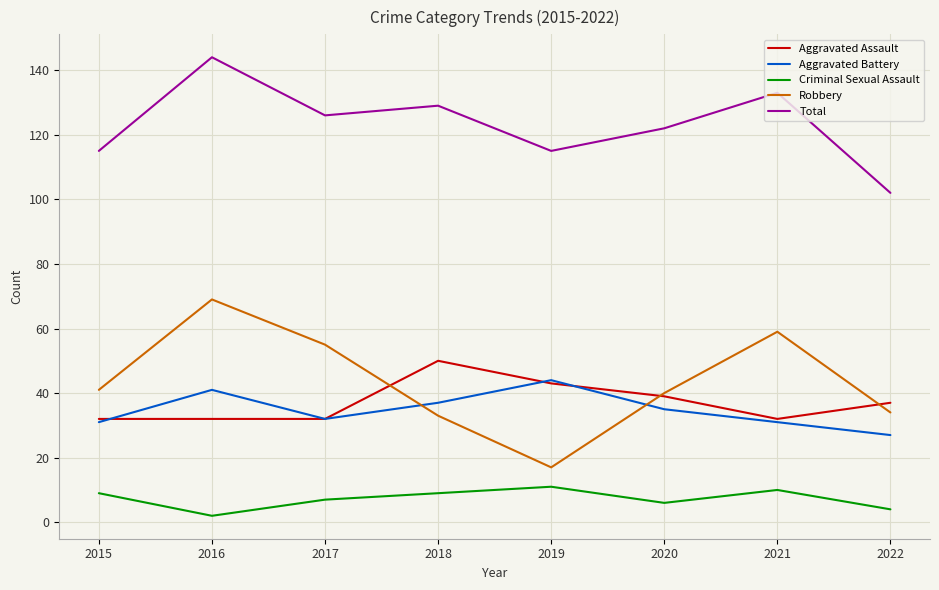

True or false: Aggravated Battery and Aggravated Assault cross at least once.

True